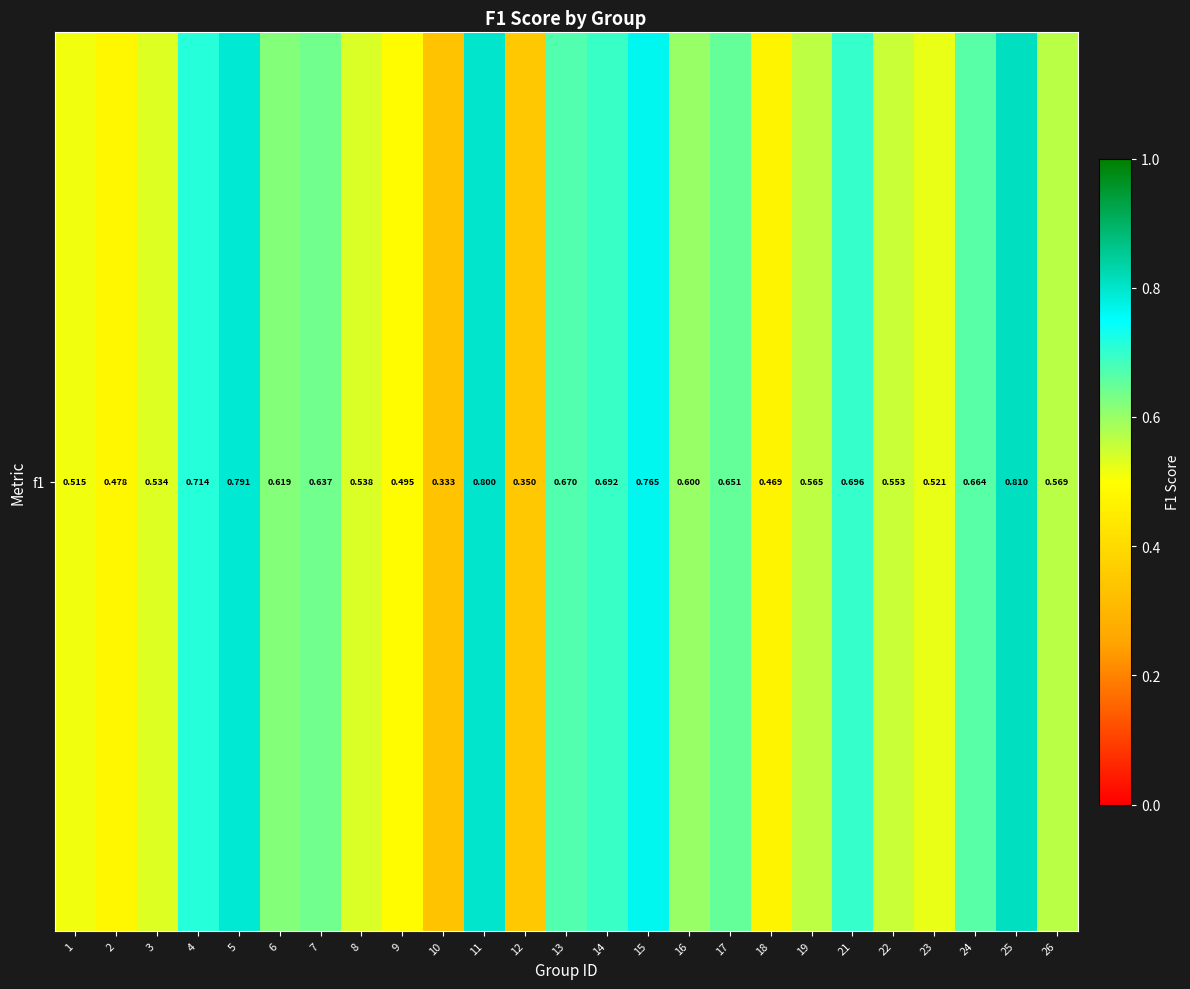

What is the change in value from 18 to 19?

+0.1